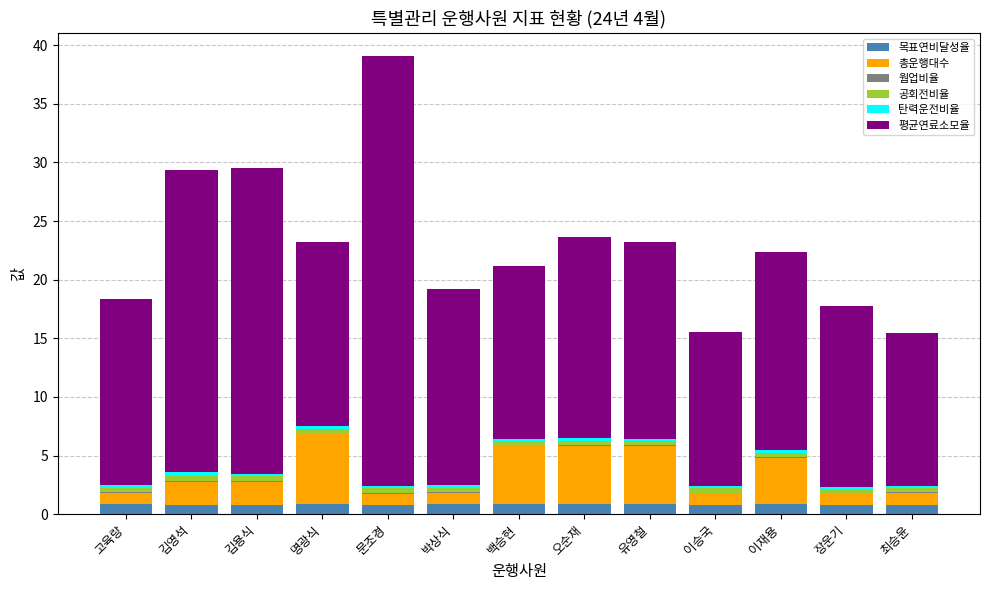

At which category is the sum across all series the highest?

문조경